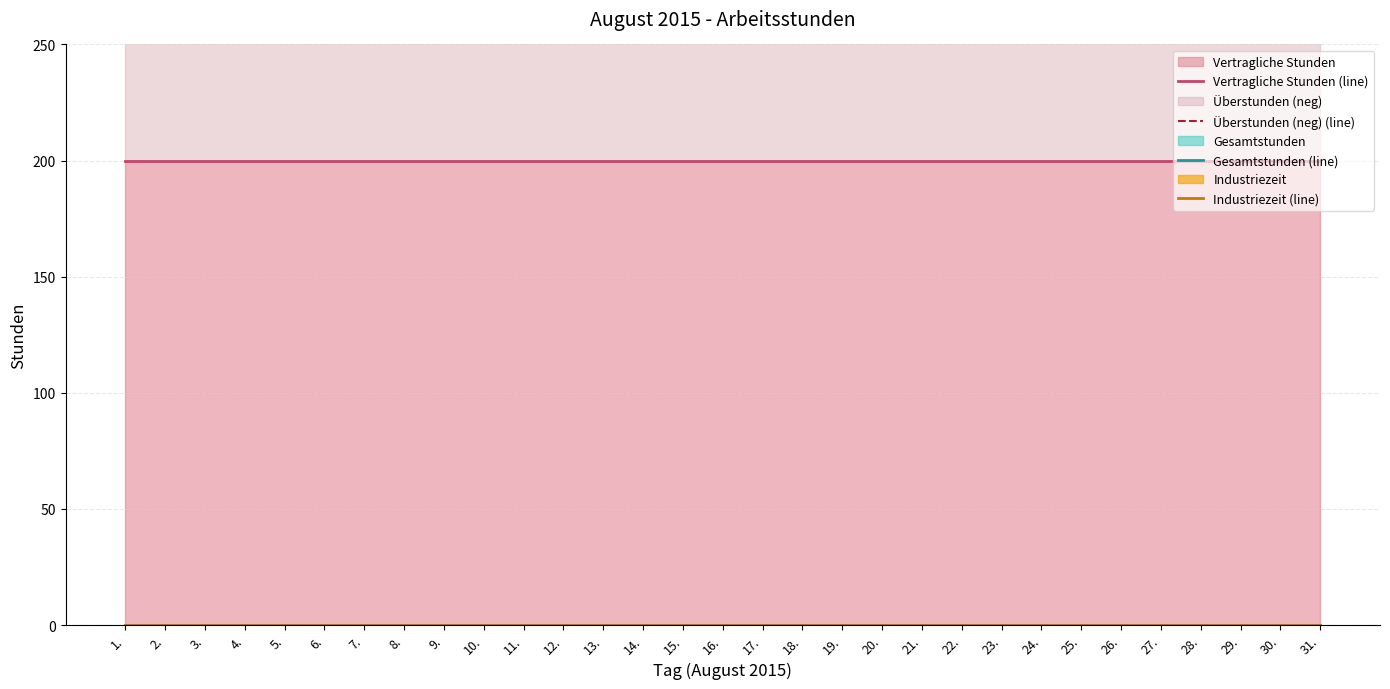

True or false: Vertragliche Stunden (line) has more than 0 points higher than both neighbors.

False